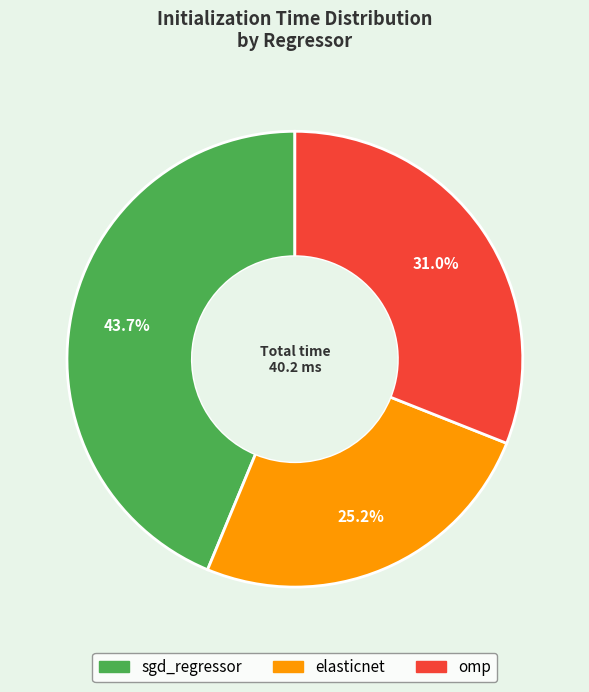

Is it true that elasticnet is 13% of the pie?

False